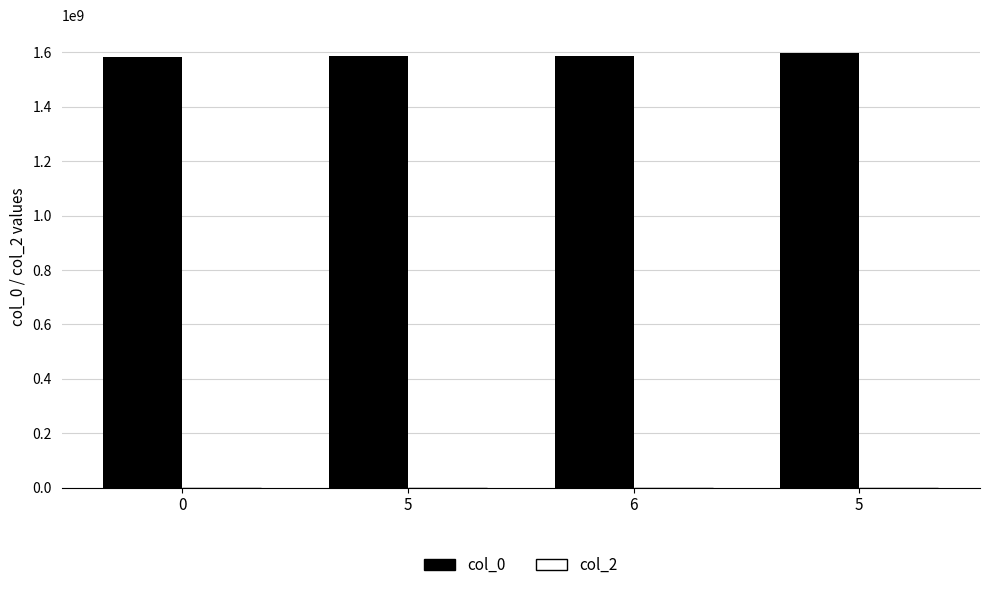

How many data points does each series have?

4